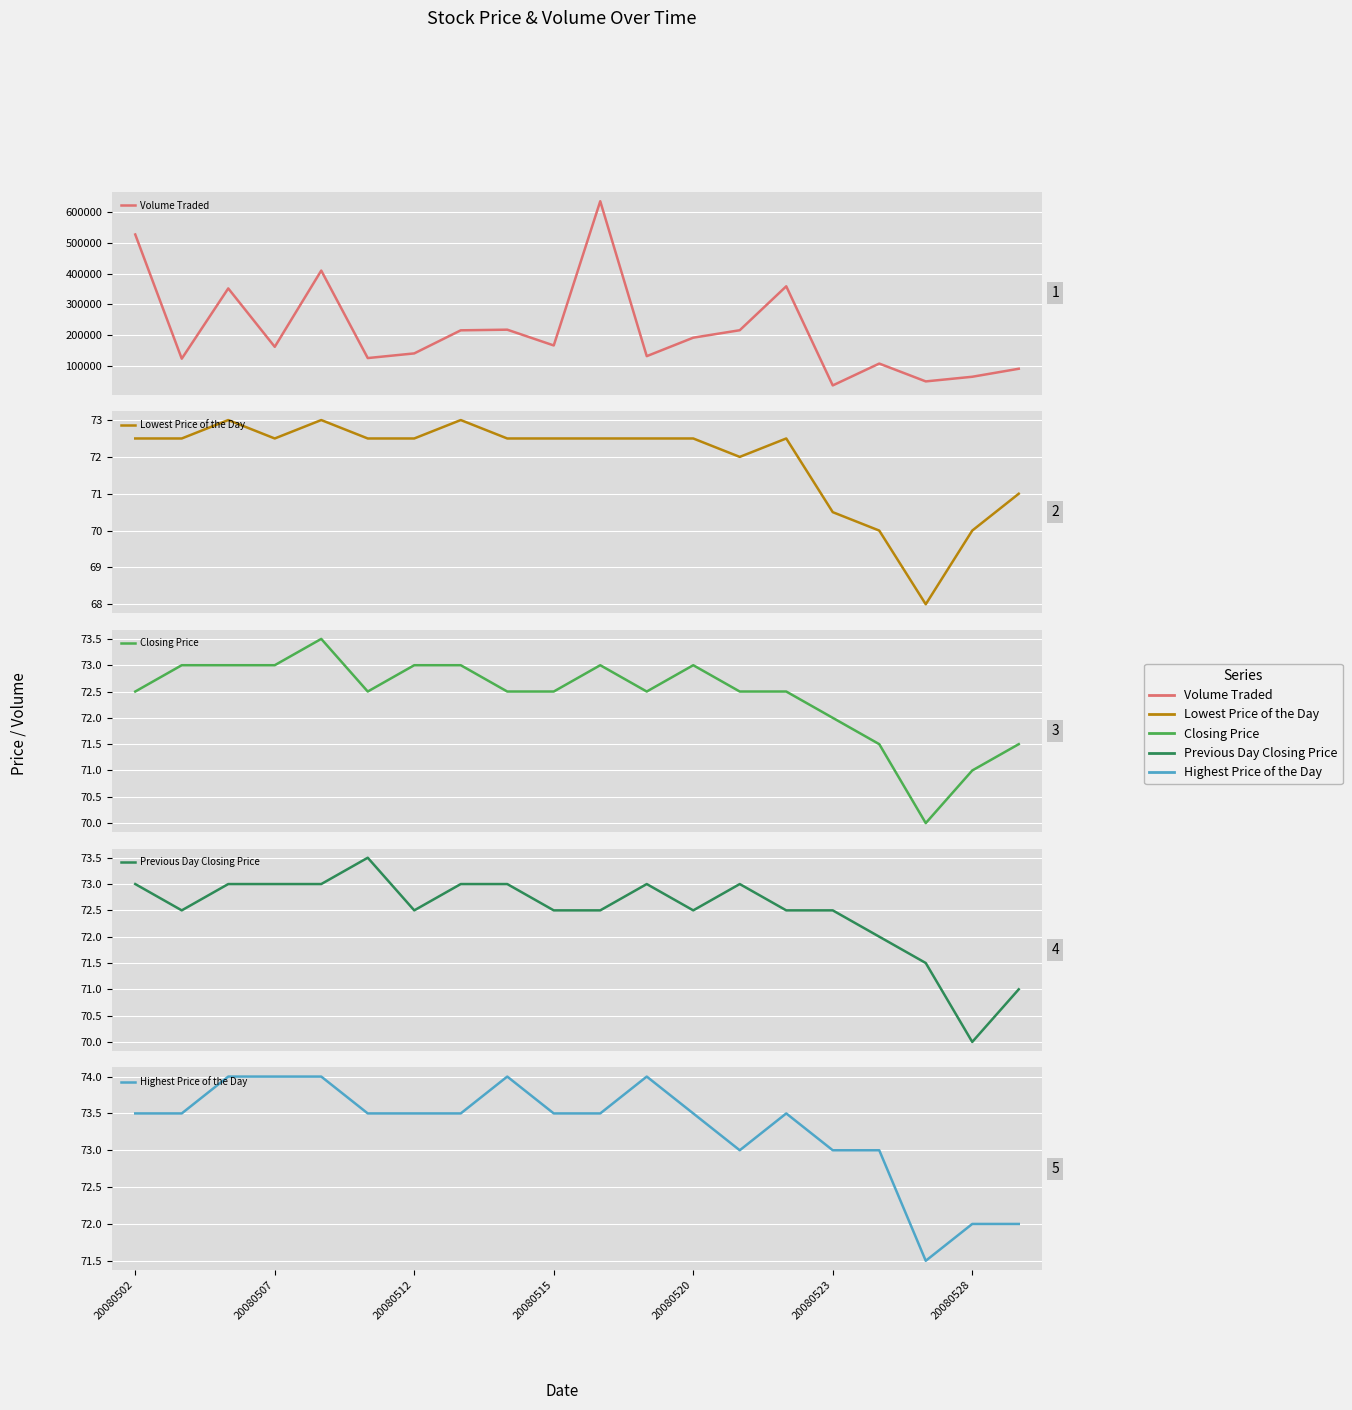

What position from the right is 10?

10